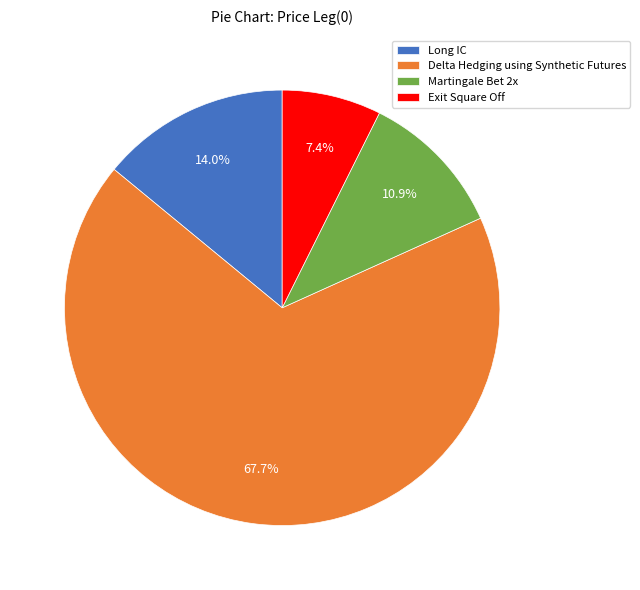

To the nearest percent, what is the difference between the largest and smallest slice percentages?

60%